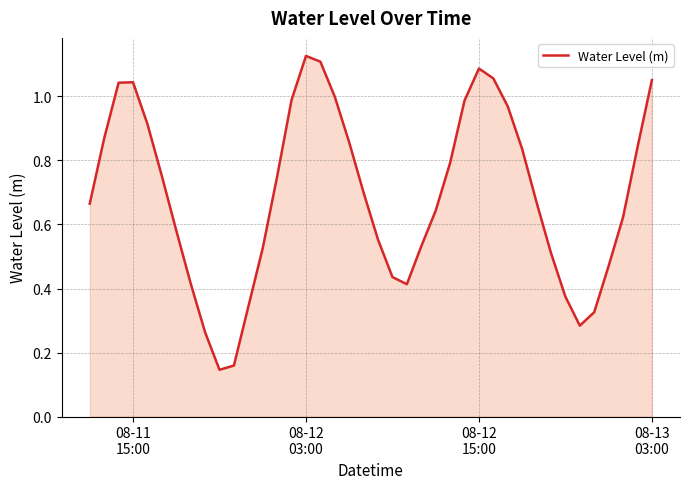

How many lines are shown in the chart?

1